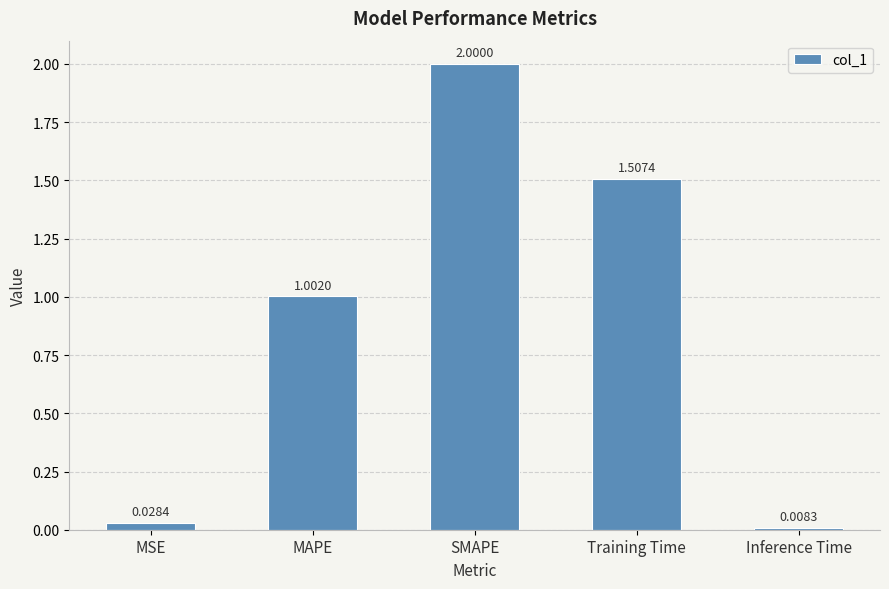

List the labels in order of value, largest first.

SMAPE, Training Time, MAPE, MSE, Inference Time